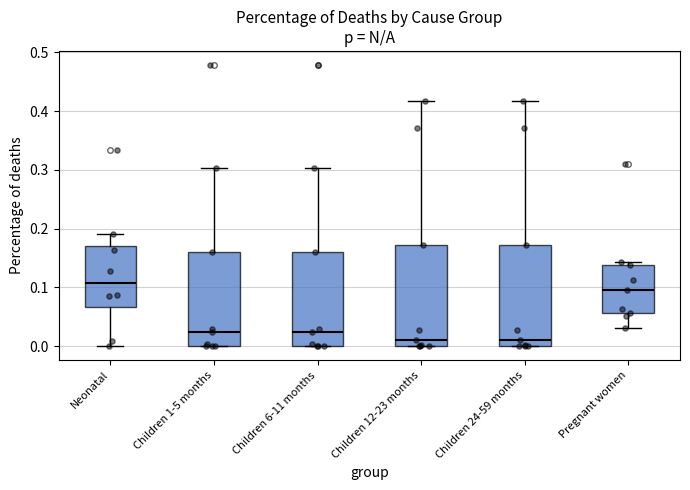

Reading left to right, transcribe this box plot: for each box, give where its median line is, the range the box spans, and where its two whiskers end, as read against the y-axis. The values are not printed on the chart, so give them approximately, as read against the axis.

Neonatal: median 0.11, box 0.07 to 0.17, whiskers 0.00 to 0.19
Children 1-5 months: median 0.02, box 0.00 to 0.16, whiskers 0.00 to 0.30
Children 6-11 months: median 0.02, box 0.00 to 0.16, whiskers 0.00 to 0.30
Children 12-23 months: median 0.01, box 0.00 to 0.17, whiskers 0.00 to 0.42
Children 24-59 months: median 0.01, box 0.00 to 0.17, whiskers 0.00 to 0.42
Pregnant women: median 0.10, box 0.06 to 0.14, whiskers 0.03 to 0.14 (just above the box's upper edge)